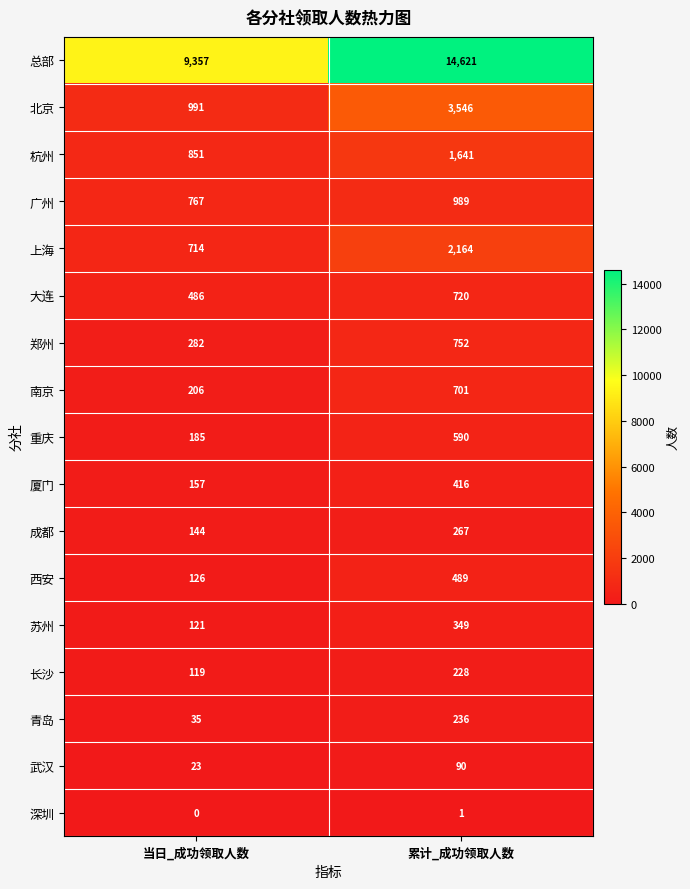

Count the number of categories in the chart.

2